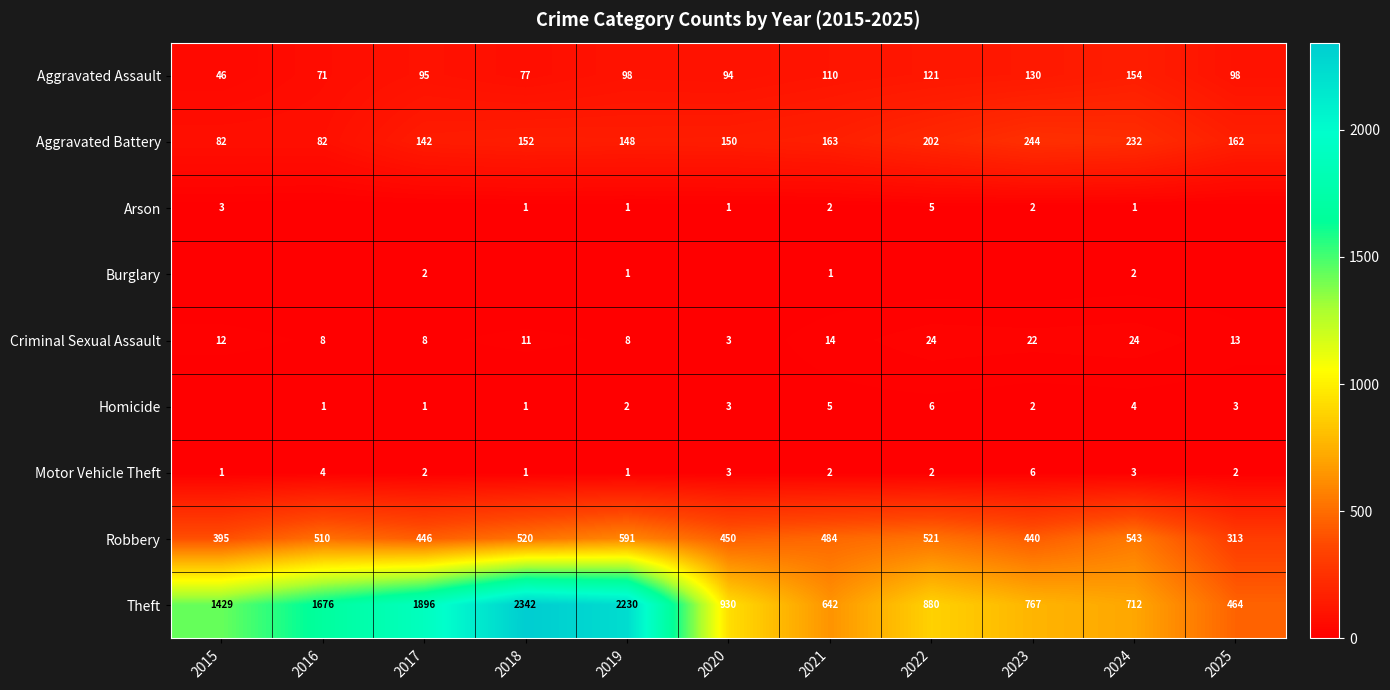

What is the difference between the maximum and minimum values in the Motor Vehicle Theft series?

5